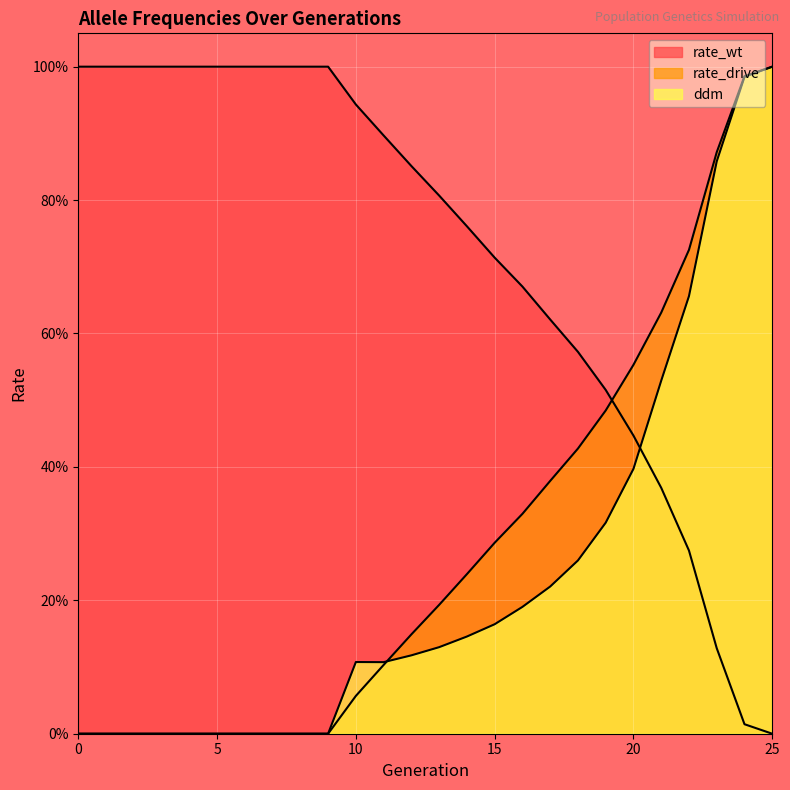

True or false: rate_drive and ddm intersect in this chart.

True